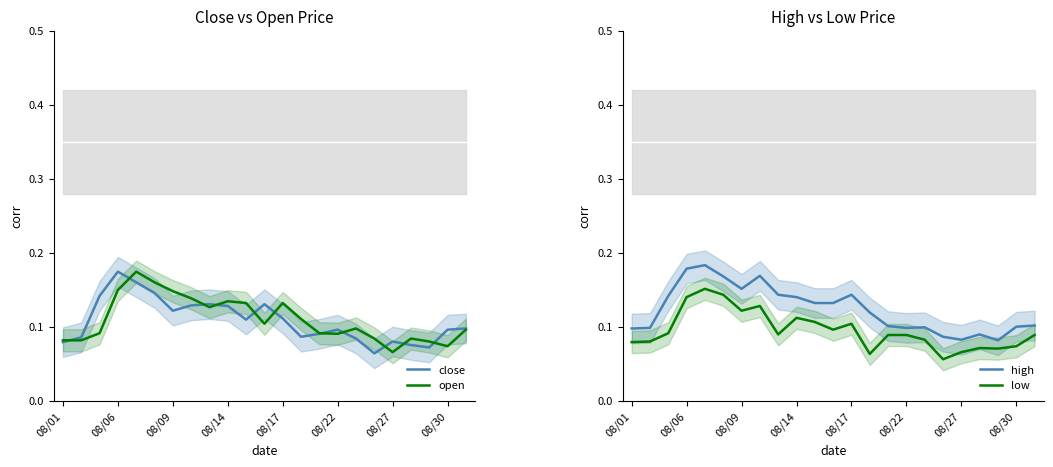

What position from the left is 13?

14